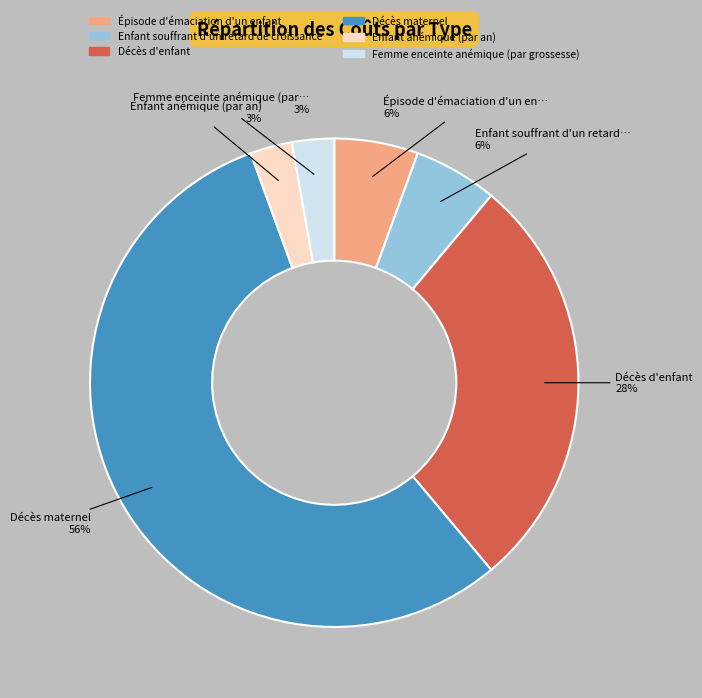

What is the ratio of the value at Épisode d'émaciation d'un enfant to the value at Femme enceinte anémique (par grossesse)?

2.0